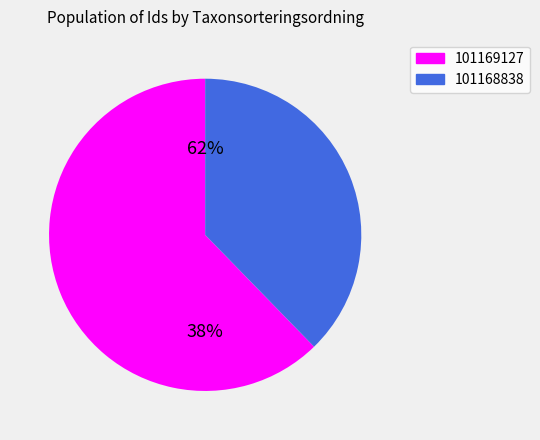

What is the total percentage of 101168838 and 101169127?

100.0%